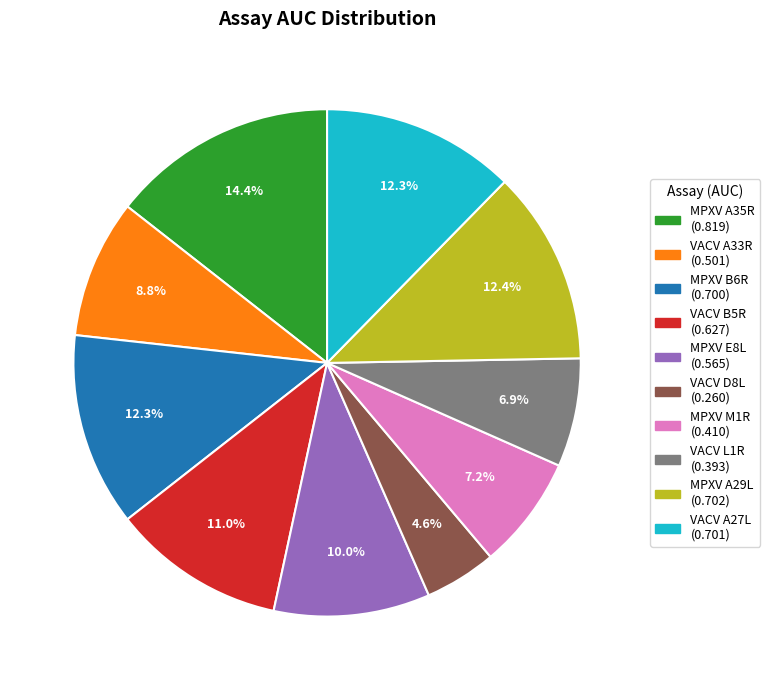

Is there any slice that represents more than half of the pie?

No